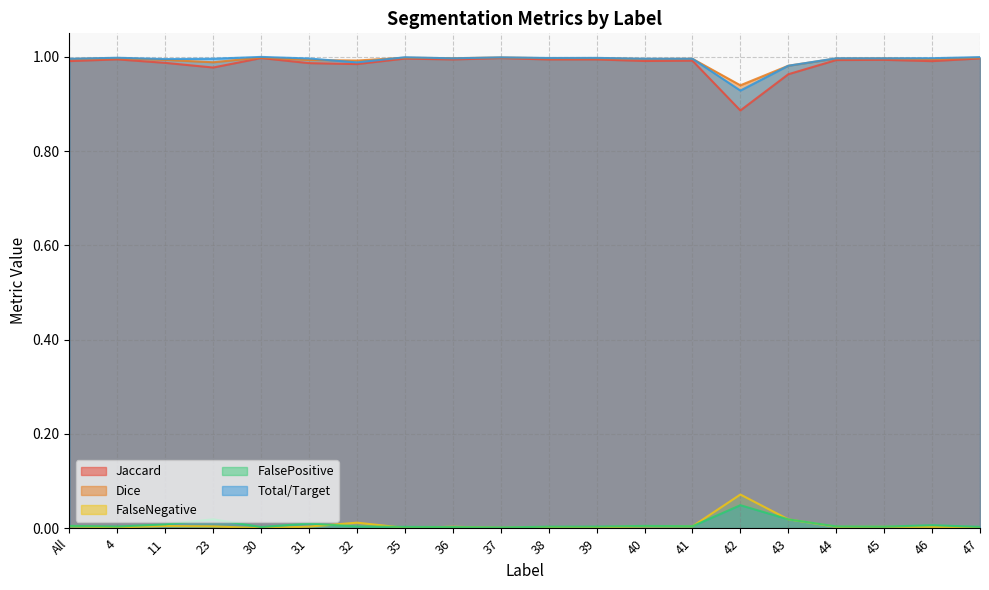

Reading left to right, what are all the values shown in this chart?

Jaccard: 1.0	1.0	1.0	1.0	1.0	1.0	1.0	1.0	1.0	1.0	1.0	1.0	1.0	1.0	0.9	1.0	1.0	1.0	1.0	1.0
Dice: 1.0	1.0	1.0	1.0	1.0	1.0	1.0	1.0	1.0	1.0	1.0	1.0	1.0	1.0	0.9	1.0	1.0	1.0	1.0	1.0
FalseNegative: 0.0	0.0	0.0	0.0	0.0	0.0	0.0	0.0	0.0	0.0	0.0	0.0	0.0	0.0	0.1	0.0	0.0	0.0	0.0	0.0
FalsePositive: 0.0	0.0	0.0	0.0	0.0	0.0	0.0	0.0	0.0	0.0	0.0	0.0	0.0	0.0	0.0	0.0	0.0	0.0	0.0	0.0
Total/Target: 1.0	1.0	1.0	1.0	1.0	1.0	1.0	1.0	1.0	1.0	1.0	1.0	1.0	1.0	0.9	1.0	1.0	1.0	1.0	1.0